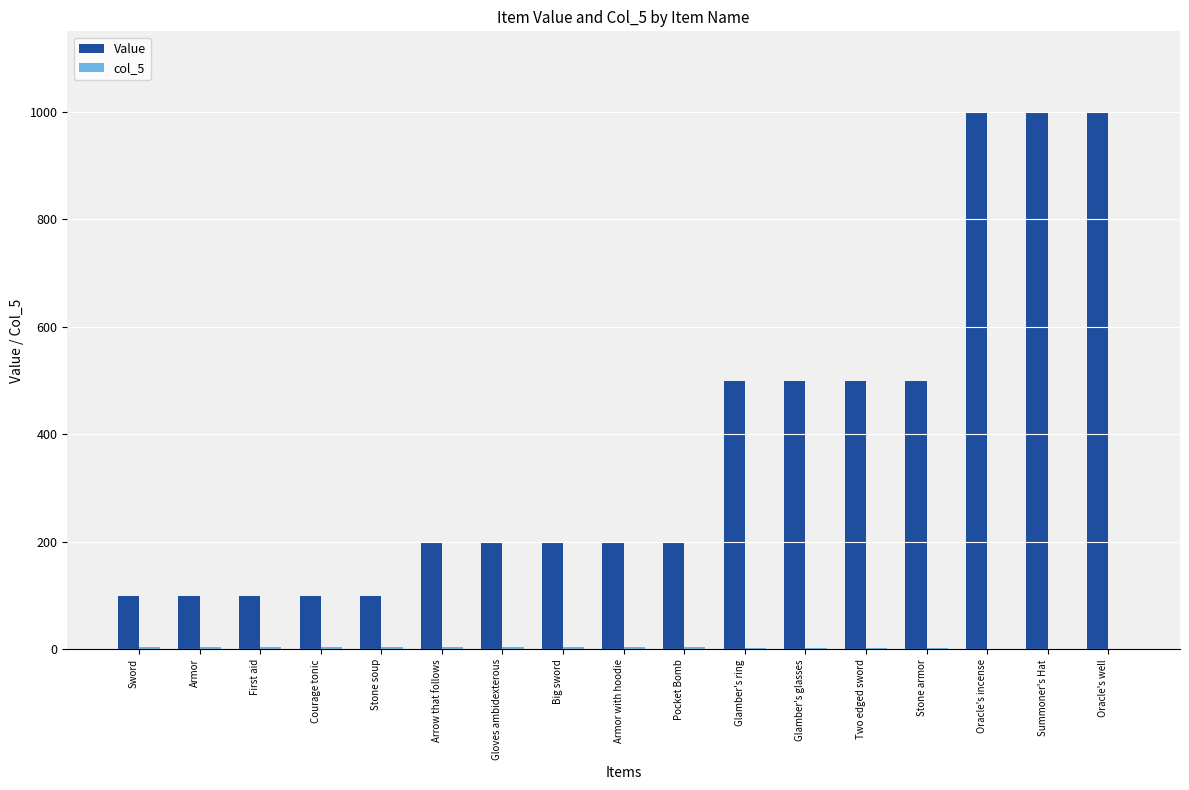

Which series has the largest range (max minus min)?

Value